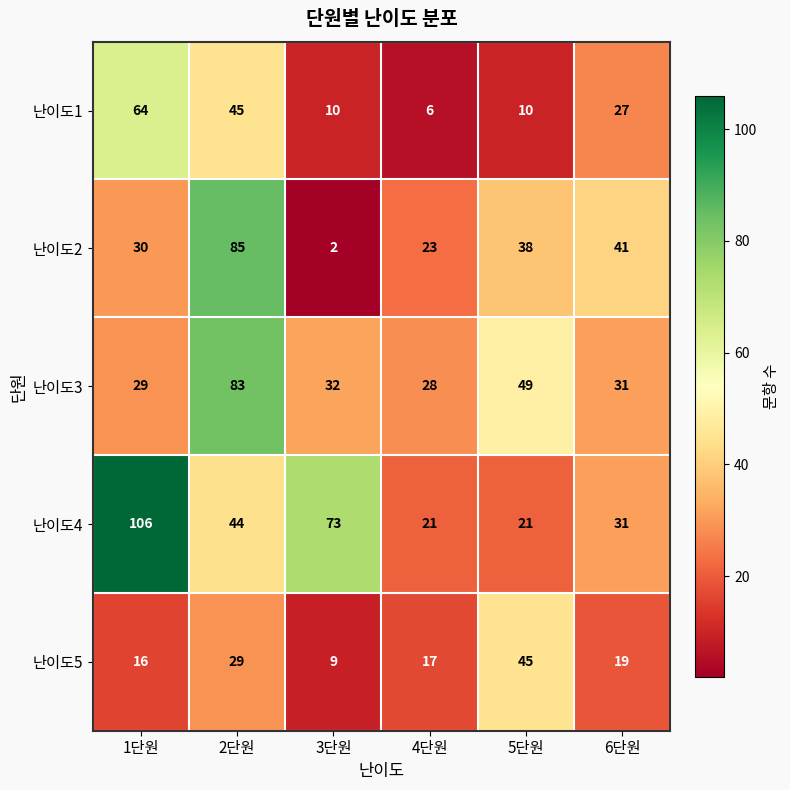

Rank the series by their average value, from highest to lowest.

난이도4, 난이도3, 난이도2, 난이도1, 난이도5